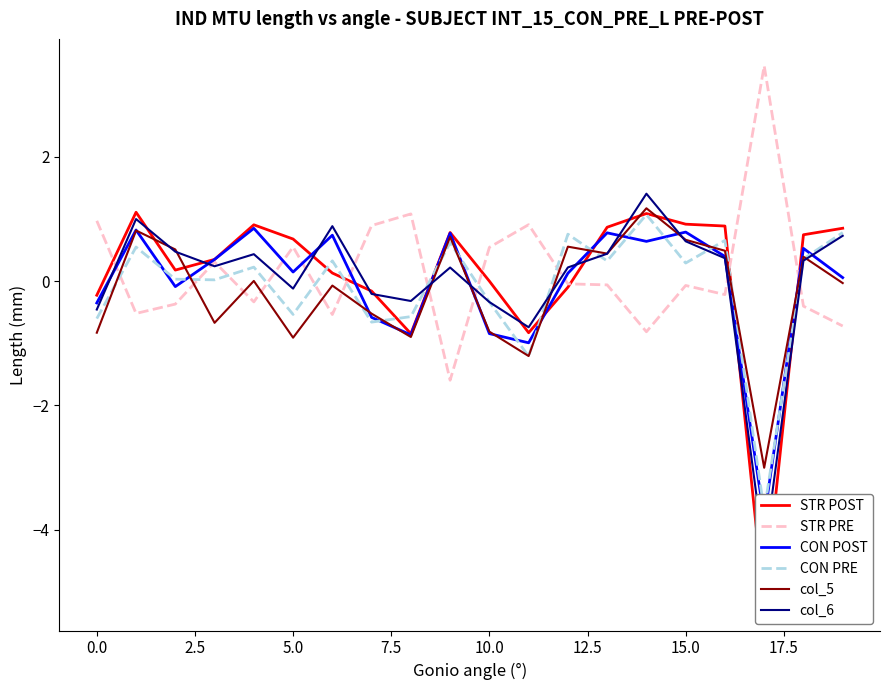

Reading right to left, extract all data points from this chart.

STR POST: 0.8	0.7	-5.2	0.9	0.9	1.1	0.9	-0.1	-0.8	-0.0	0.8	-0.8	-0.2	0.1	0.7	0.9	0.3	0.2	1.1	-0.2
STR PRE: -0.7	-0.4	3.5	-0.2	-0.1	-0.8	-0.1	-0.0	0.9	0.5	-1.6	1.1	0.9	-0.5	0.5	-0.3	0.3	-0.4	-0.5	1.0
CON POST: 0.1	0.5	-3.8	0.4	0.8	0.6	0.8	0.1	-1.0	-0.8	0.8	-0.9	-0.6	0.7	0.1	0.8	0.3	-0.1	0.8	-0.4
CON PRE: 0.8	0.4	-3.7	0.7	0.3	1.1	0.3	0.8	-1.2	-0.3	0.6	-0.6	-0.7	0.3	-0.5	0.2	0.0	0.0	0.5	-0.6
col_5: -0.0	0.4	-3.0	0.5	0.7	1.2	0.4	0.6	-1.2	-0.8	0.7	-0.9	-0.5	-0.1	-0.9	0.0	-0.7	0.5	0.8	-0.8
col_6: 0.7	0.3	-4.4	0.4	0.6	1.4	0.4	0.2	-0.7	-0.3	0.2	-0.3	-0.2	0.9	-0.1	0.4	0.2	0.5	1.0	-0.5